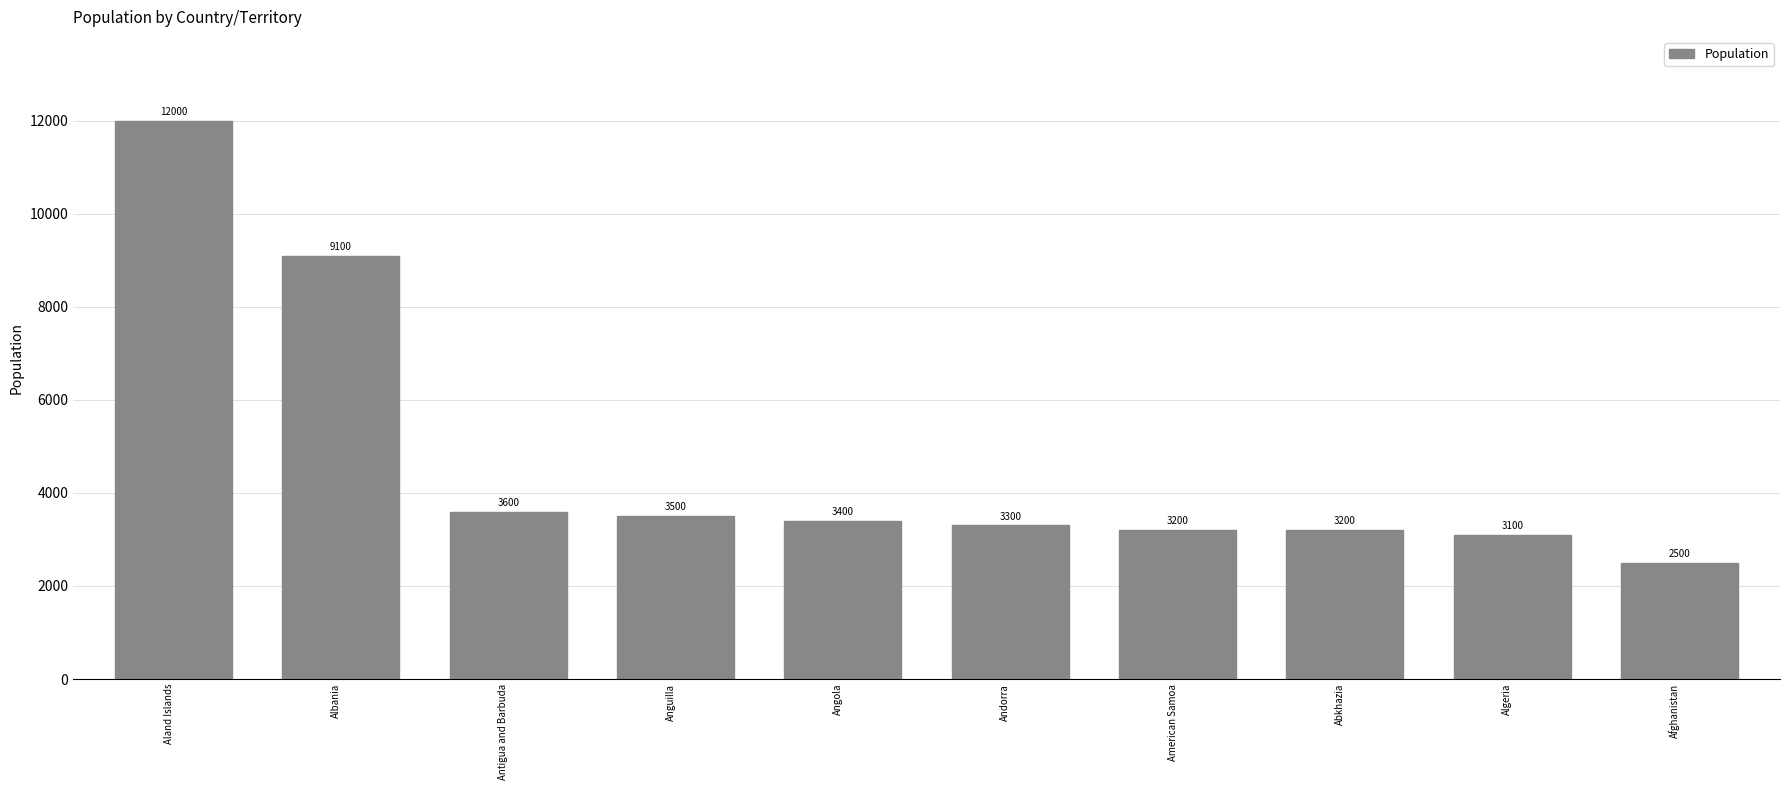

What is the difference between the second highest and minimum values?

6600